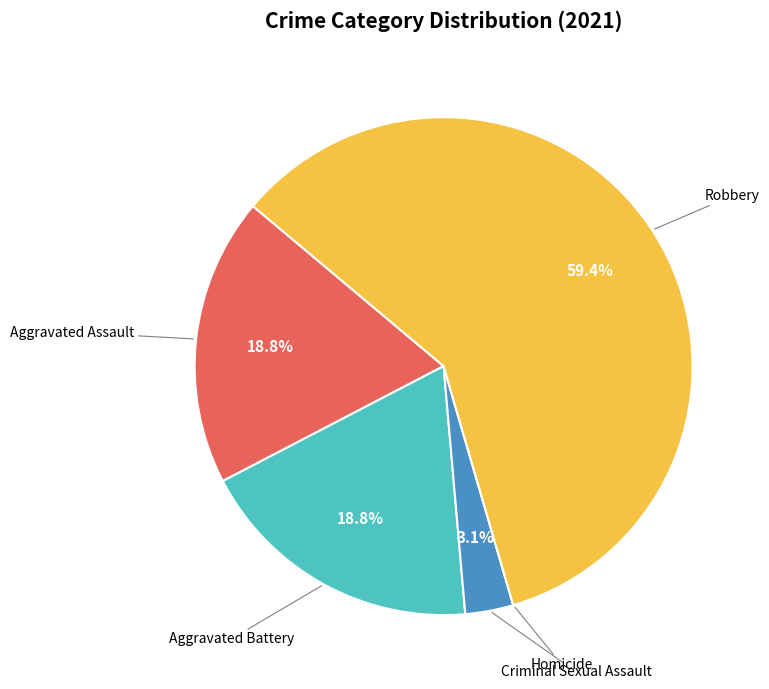

What portion of the pie excludes Criminal Sexual Assault?

96.9%